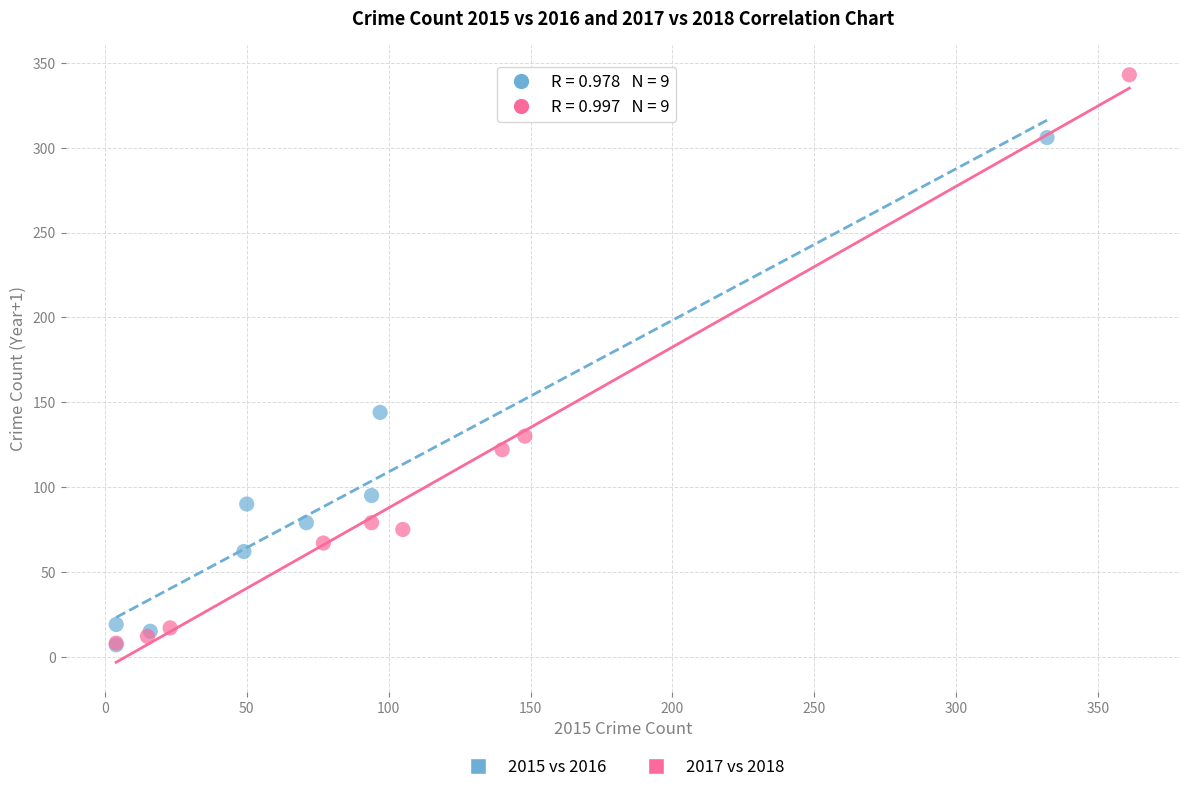

Which series contains the highest Y value?

2017 vs 2018